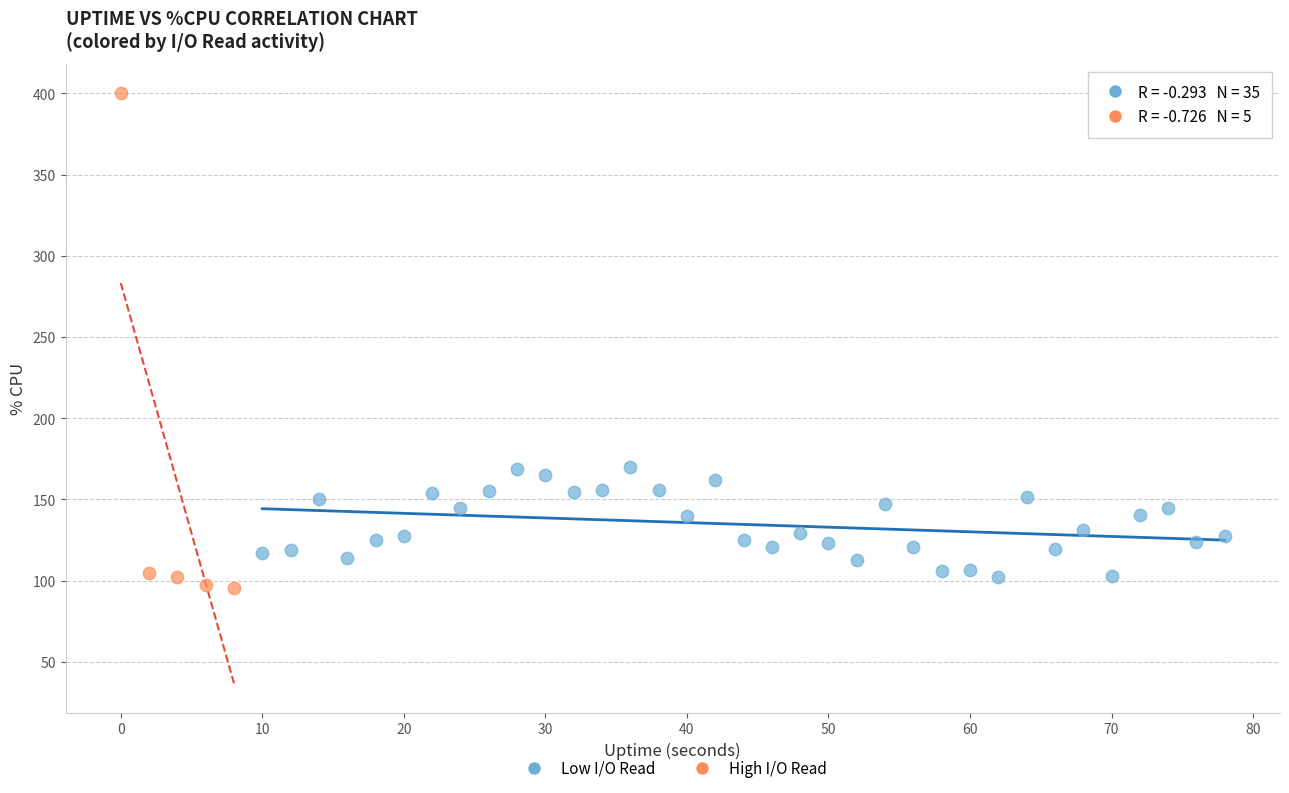

Which series has the largest Y range (max minus min)?

High I/O Read